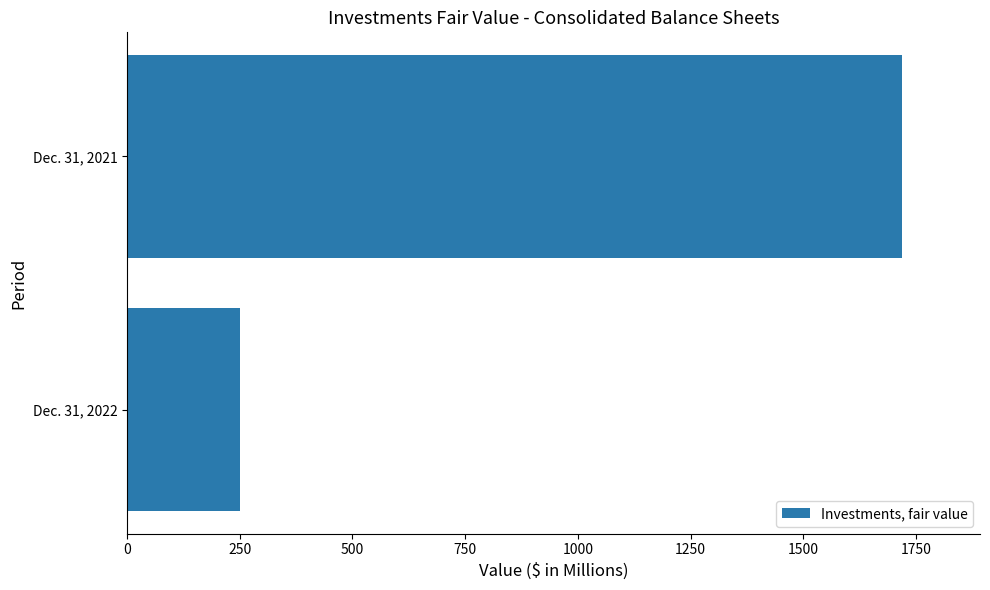

How many data points does each series have?

2